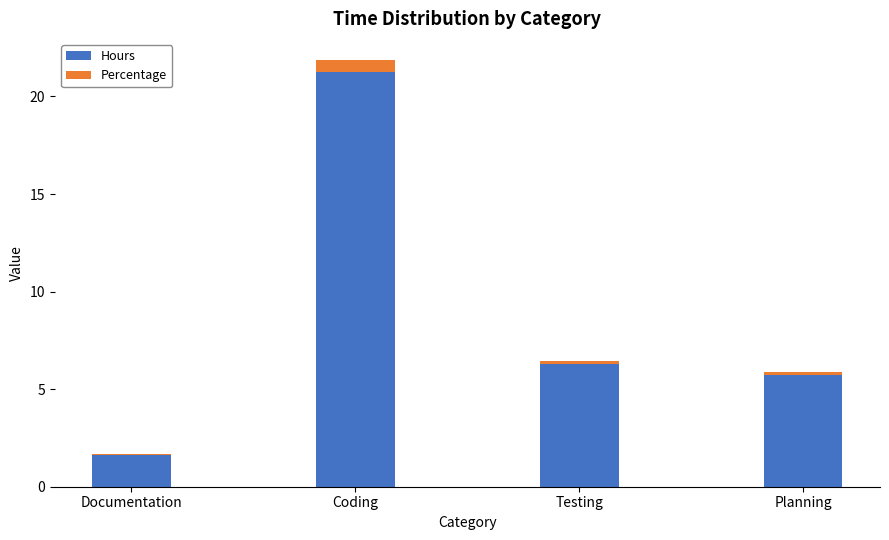

The Hours series shows 2.5 at Testing. True or false?

False